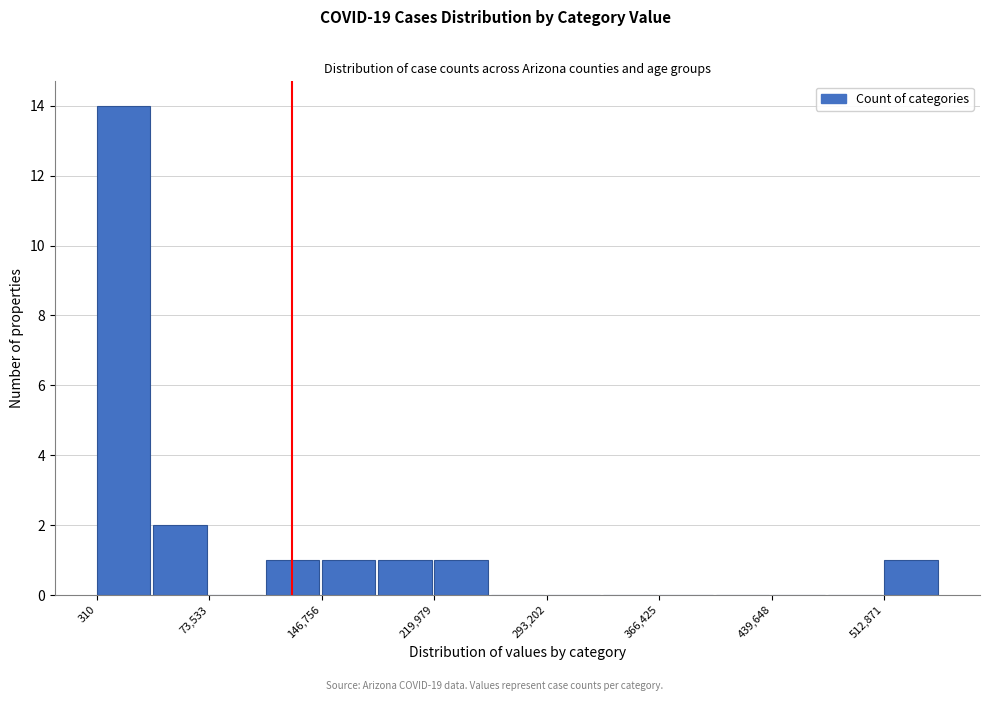

Around what value on the x-axis is the tallest bar? Give the approximate position of its centre, as read against the axis.

20000